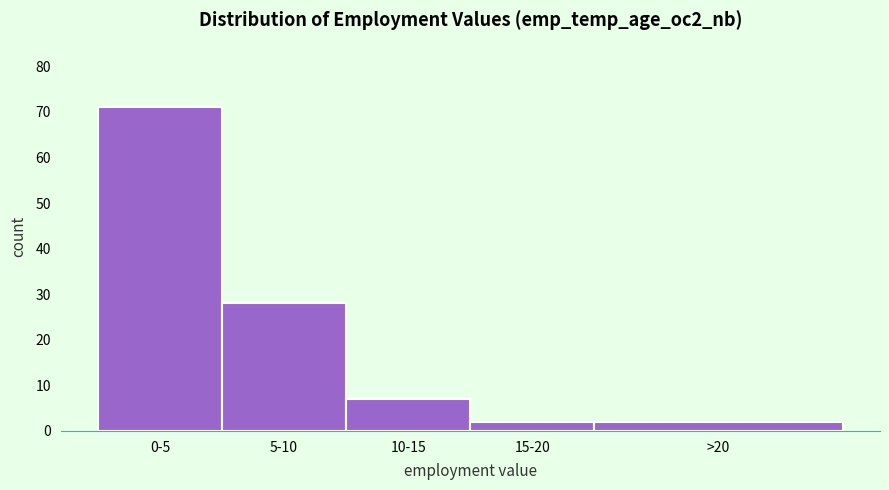

Reading left to right, what are all the values shown in this chart?

0-5=71	5-10=28	10-15=7	15-20=2	>20=2